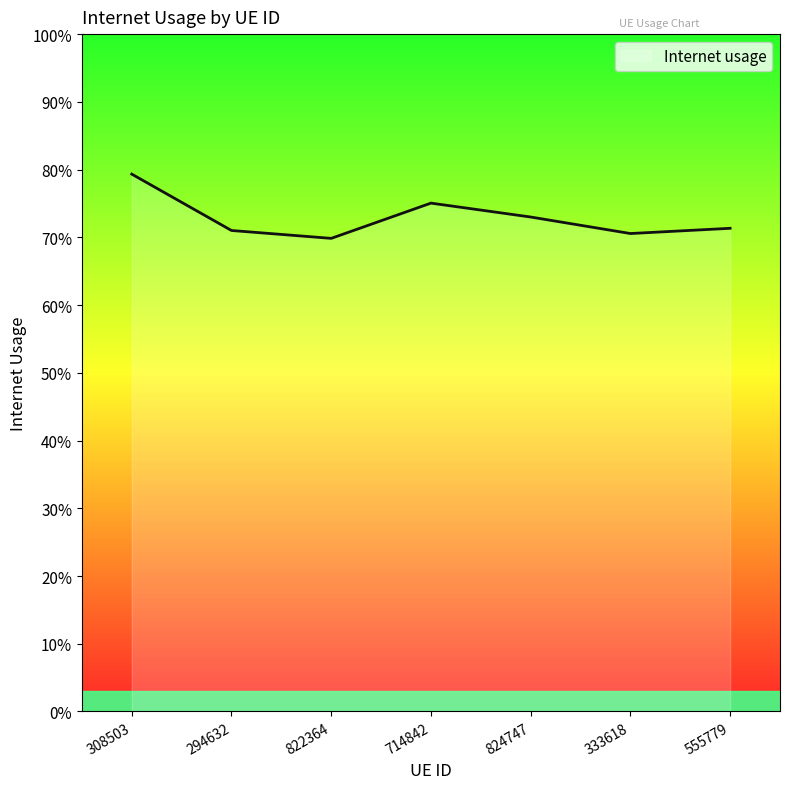

Rank the categories by value from highest to lowest.

308503, 714842, 824747, 555779, 294632, 333618, 822364